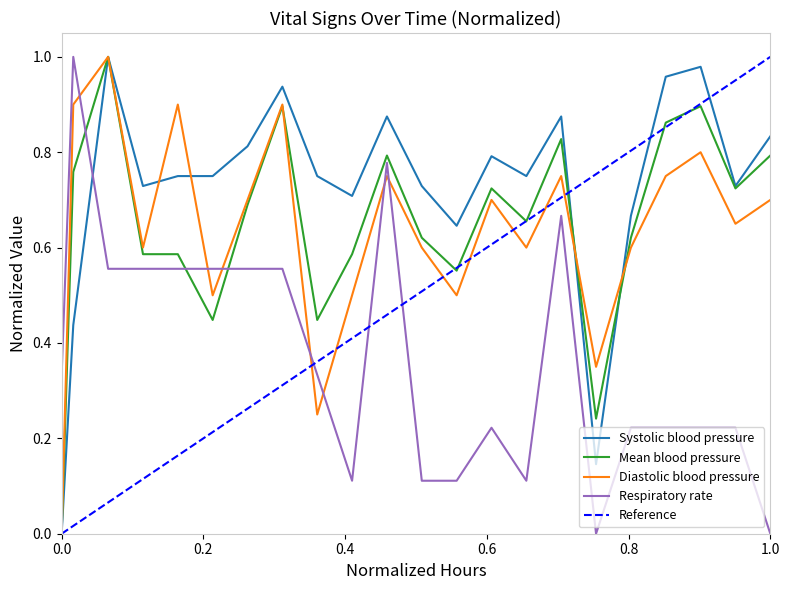

How many positive values does the Mean blood pressure series have?

21